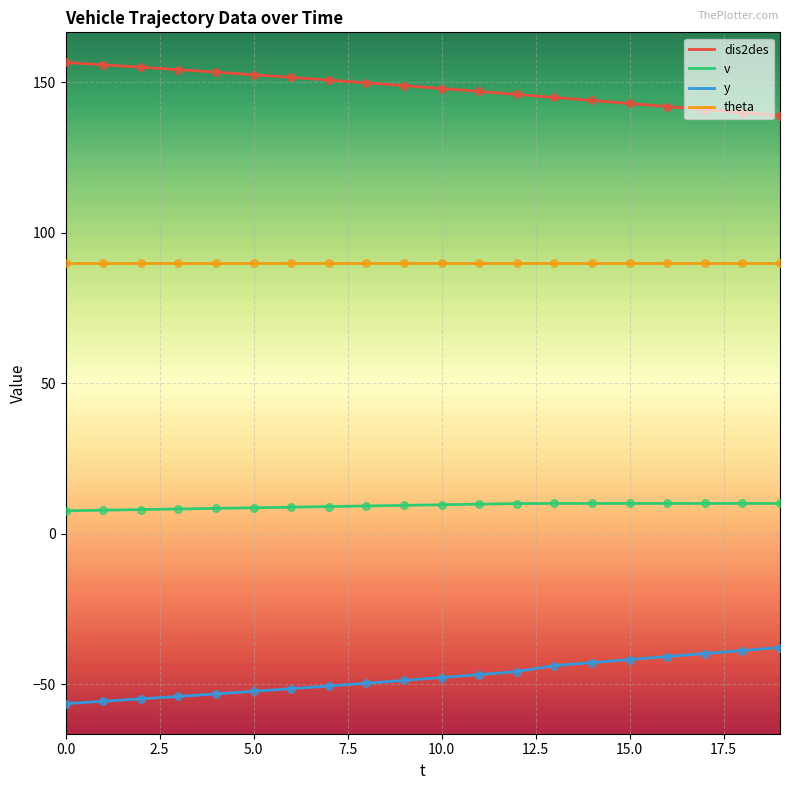

Which series has the largest total across all categories?

dis2des